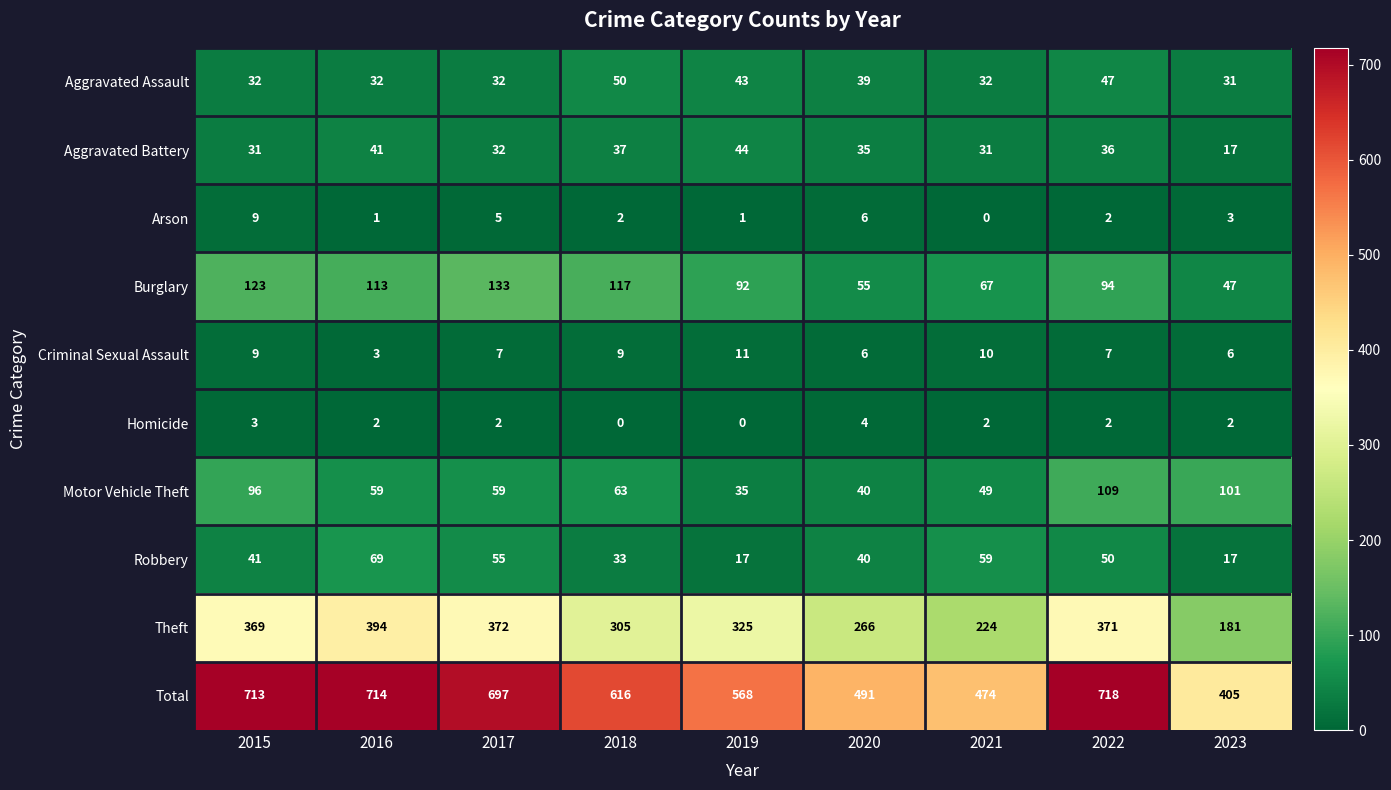

The value of Motor Vehicle Theft at 2018 is 25. True or false?

False